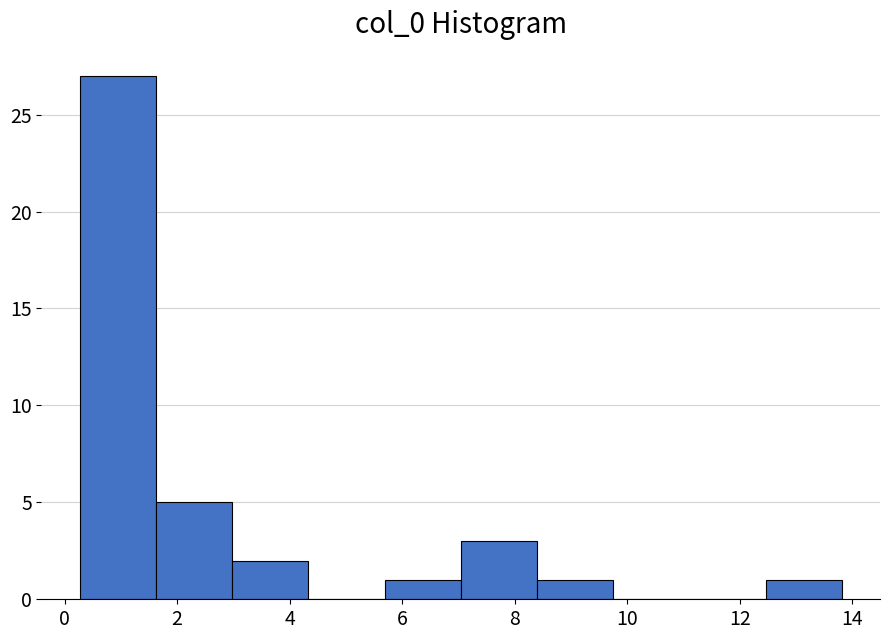

Which range on the x-axis has the tallest bar?

0.2 to 1.6